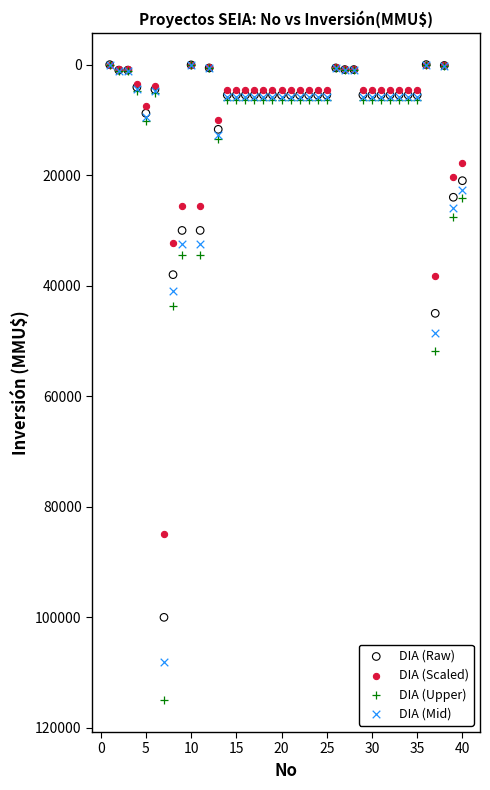

What are all the series names shown in the legend?

DIA (Raw), DIA (Scaled), DIA (Upper), DIA (Mid)